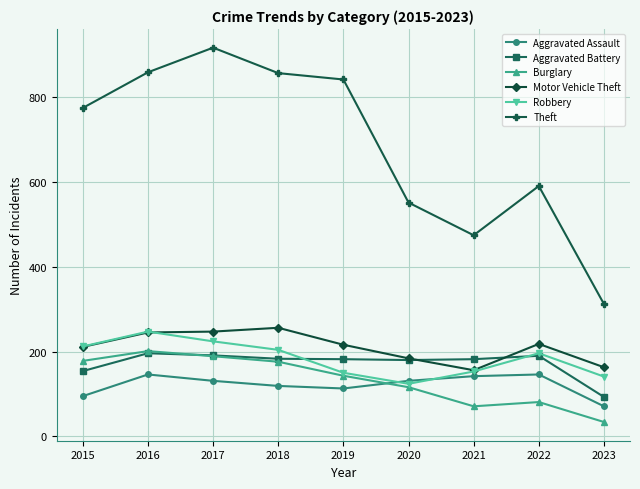

How many distinct data groups are displayed?

6